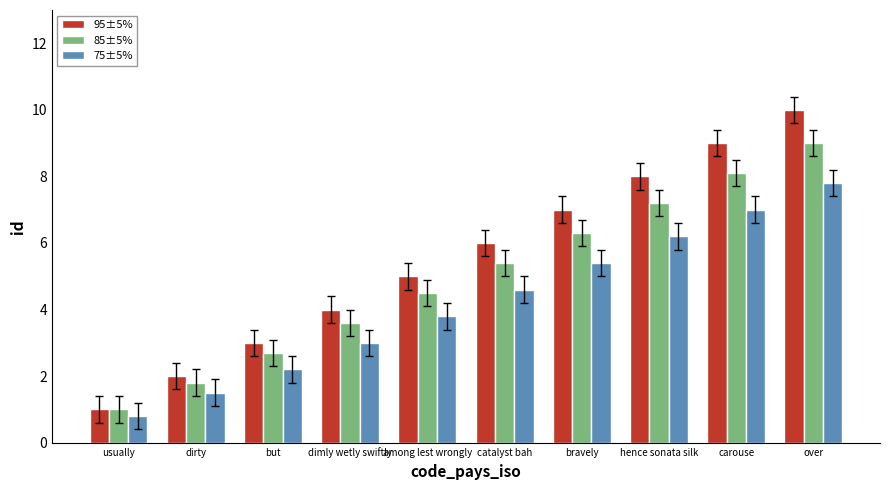

What is the sum of all 75±5% values?

42.3